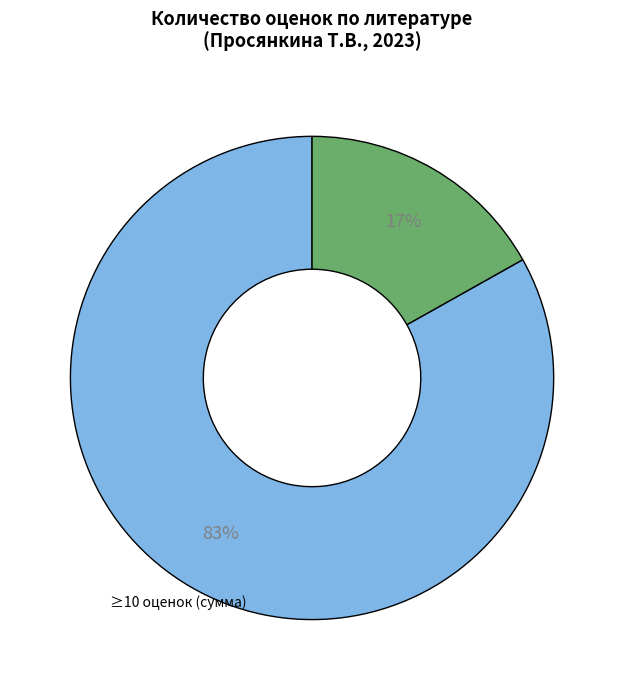

To the nearest percent, what is the average slice percentage?

50%